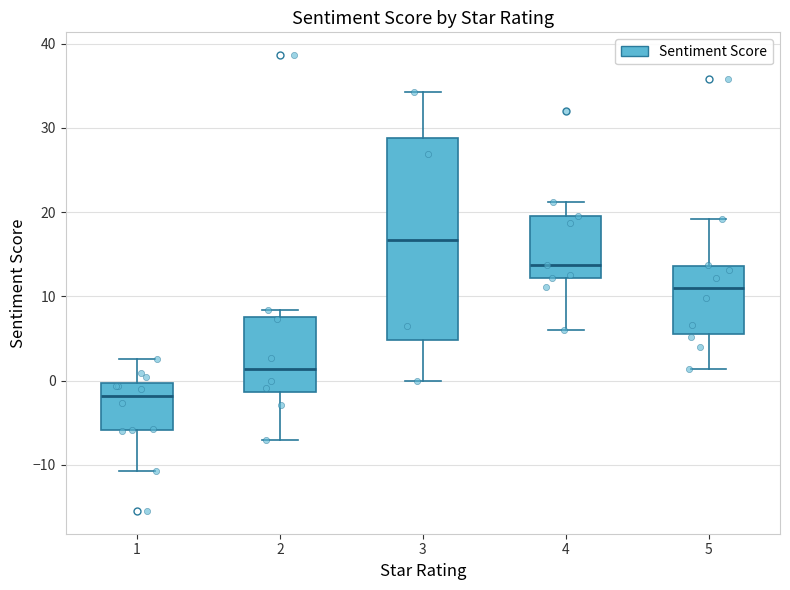

Where does the median line of the box at x = 4 sit on the y-axis? The values are not printed on the chart, so give them approximately, as read against the axis.

14